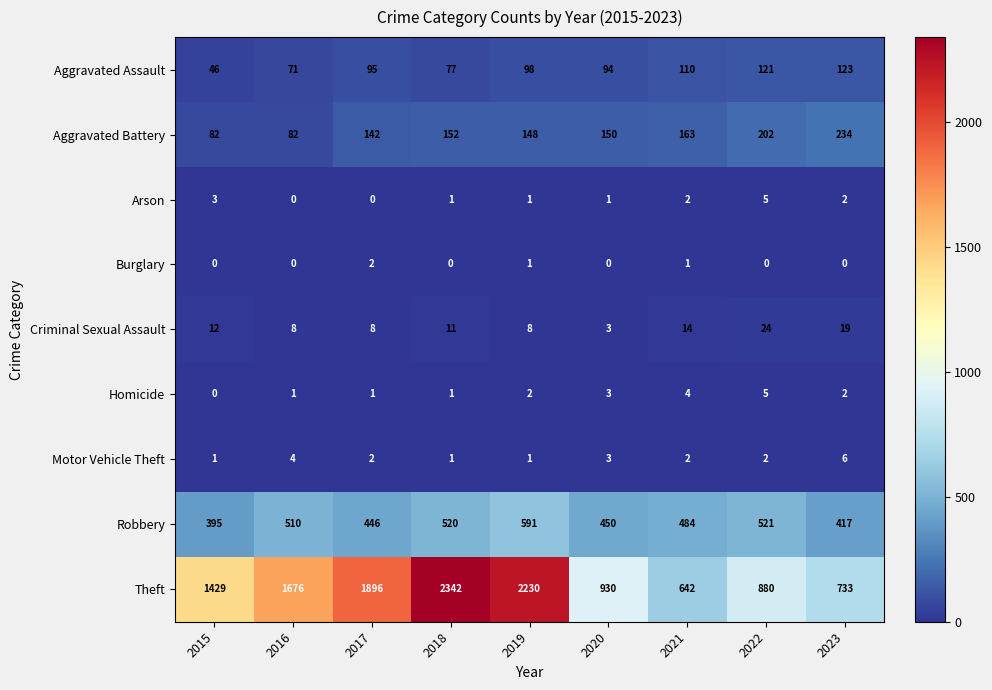

Which series has the largest total across all categories?

Theft